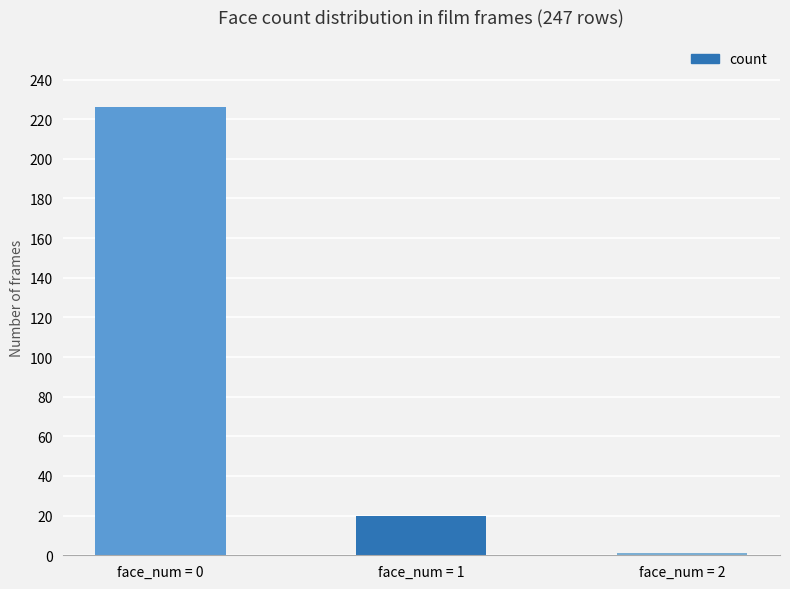

Reading right to left, transcribe all the data shown in this chart.

face_num = 2=1	face_num = 1=20	face_num = 0=226